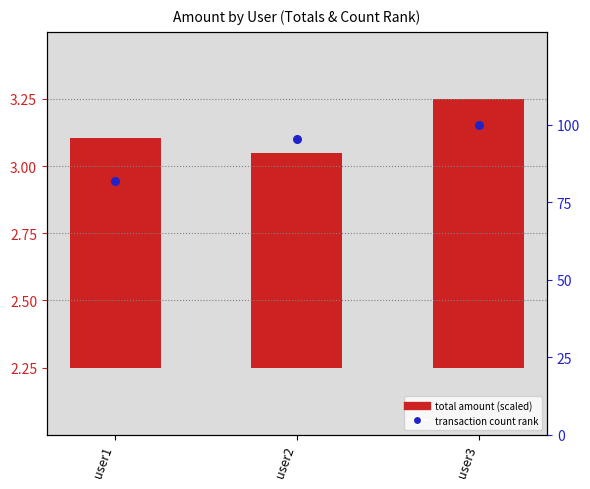

At which category is the sum across all series the highest?

user3